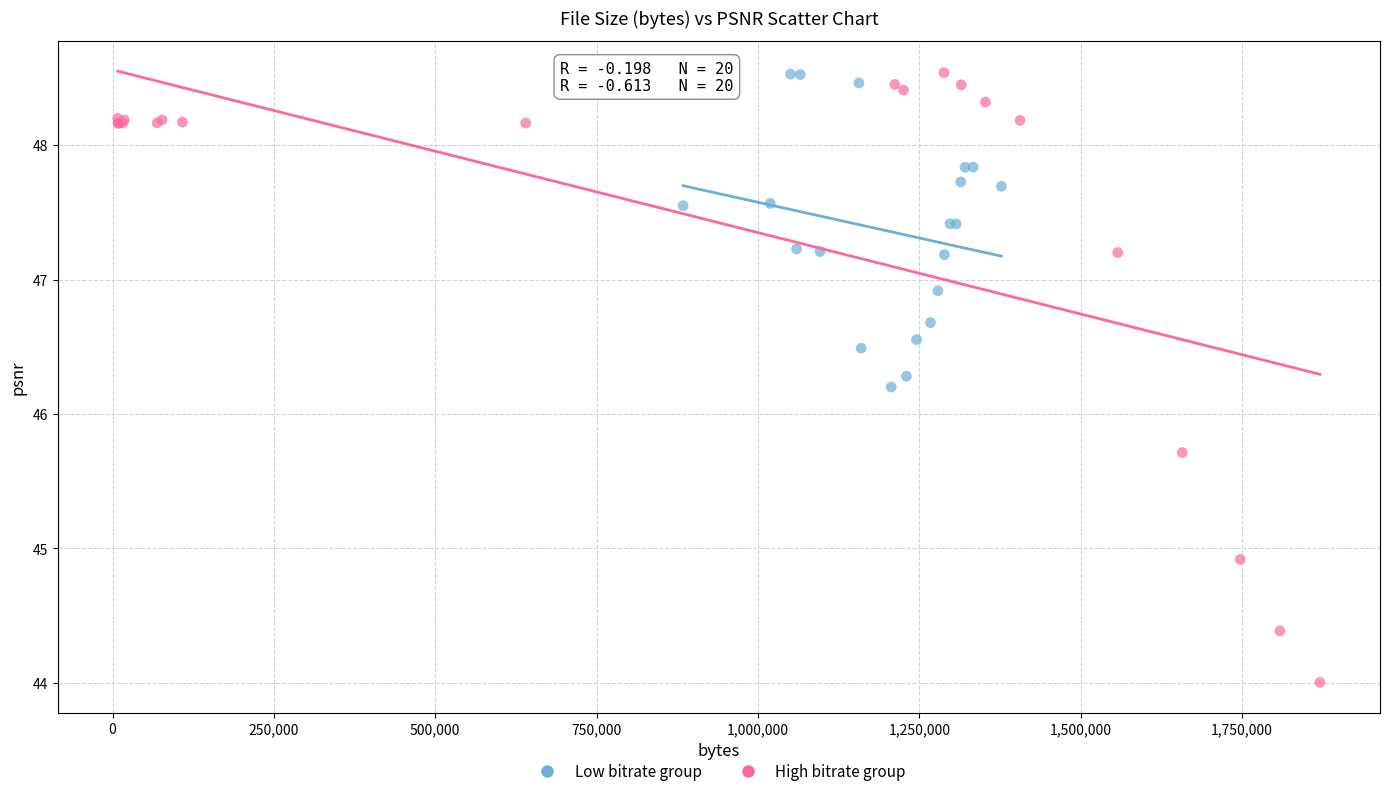

Which series has the widest spread of Y values?

High bitrate group